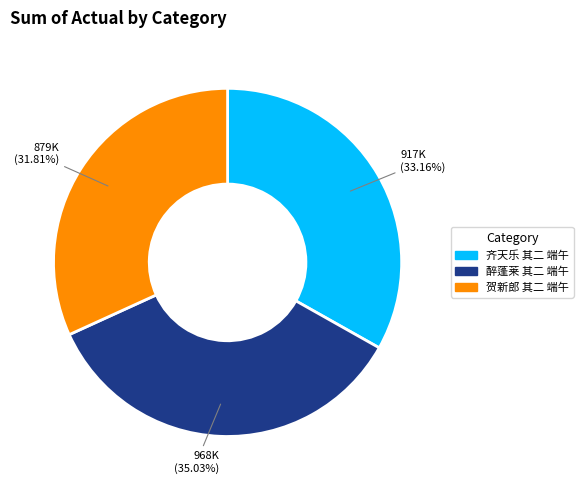

Which category has the biggest portion of the pie?

醉蓬莱 其二 端午